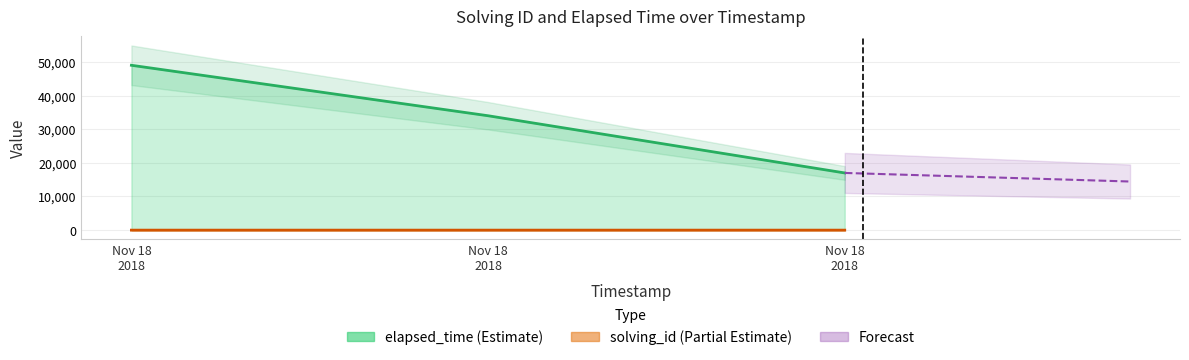

Is it true that solving_id equals 2 at Nov 18 2018?

True